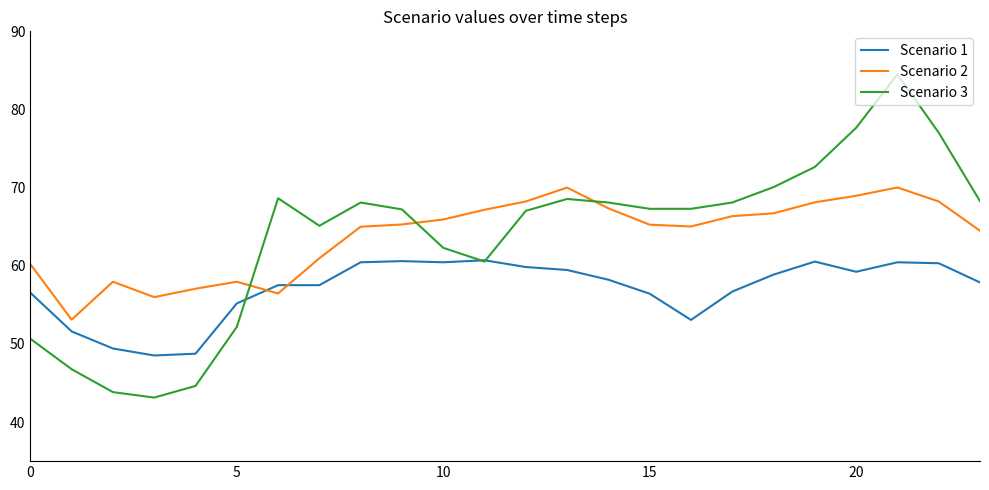

What is the minimum value for Scenario 1?

48.5